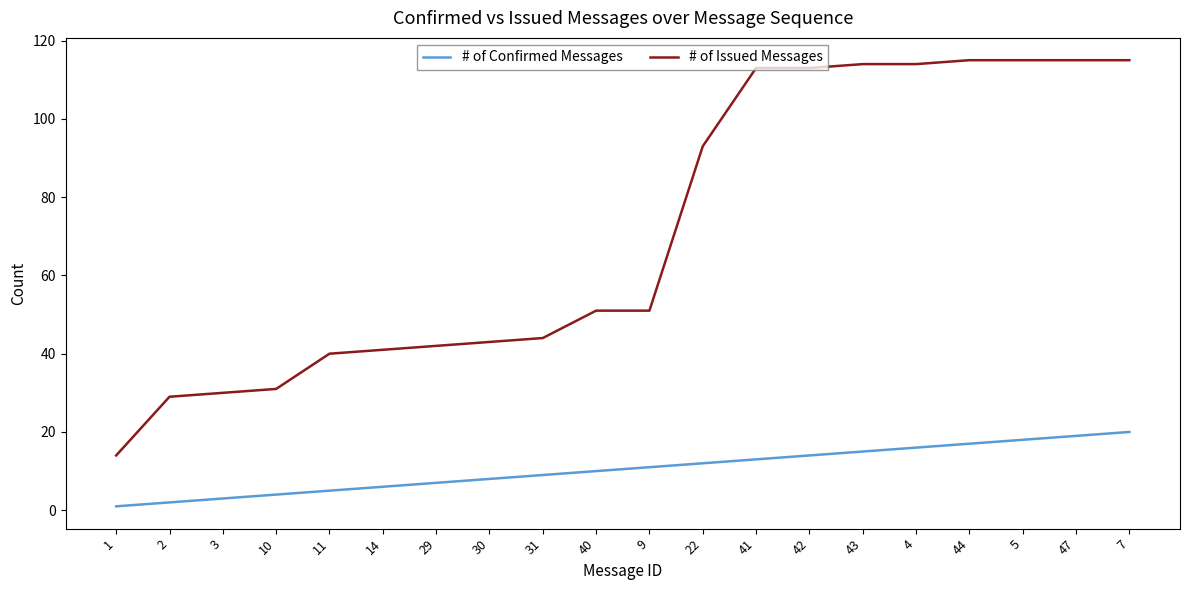

Rank the series at 3 from highest to lowest value.

# of Issued Messages, # of Confirmed Messages